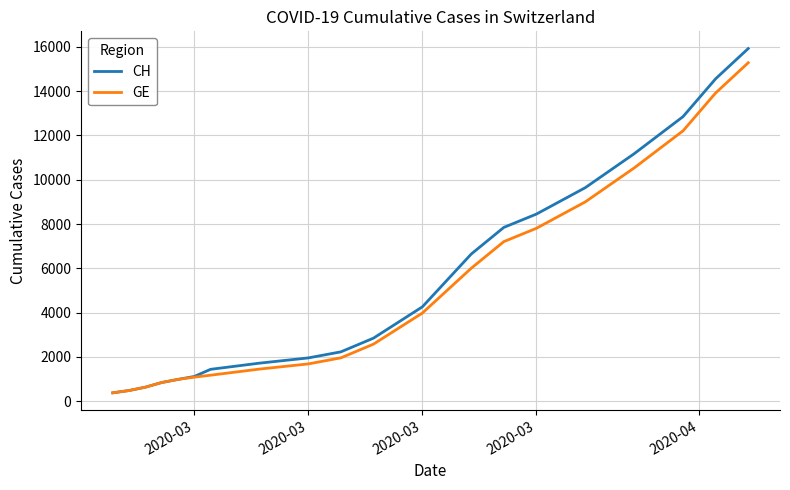

What is the average value of the GE series?

4958